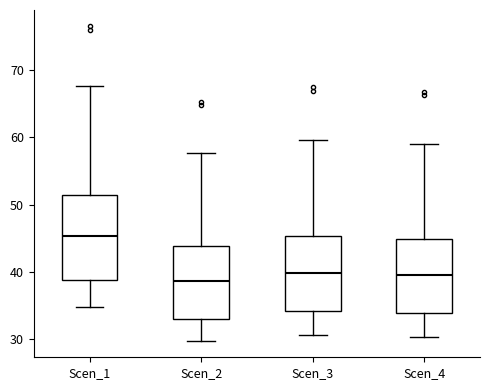

Which box is the tallest, from its lower edge to its upper edge?

Scen_1